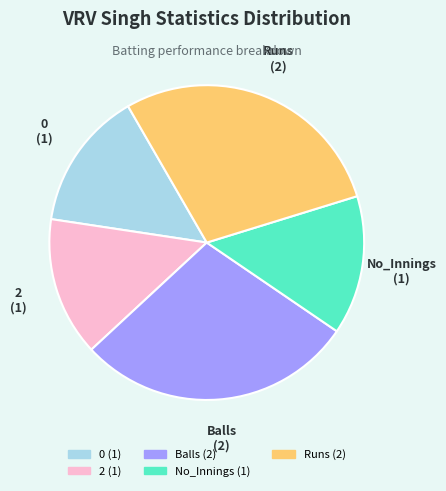

Is there any slice that represents more than half of the pie?

No